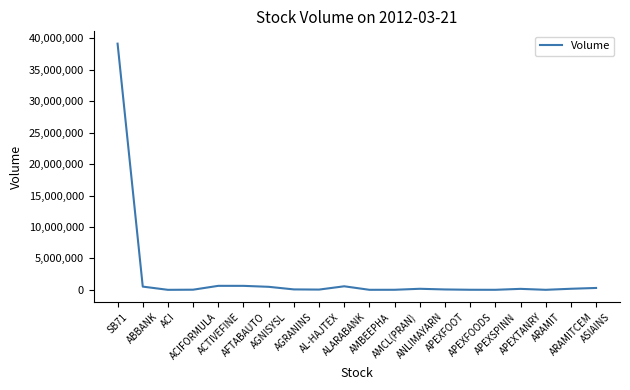

Does the chart have visible grid lines?

No